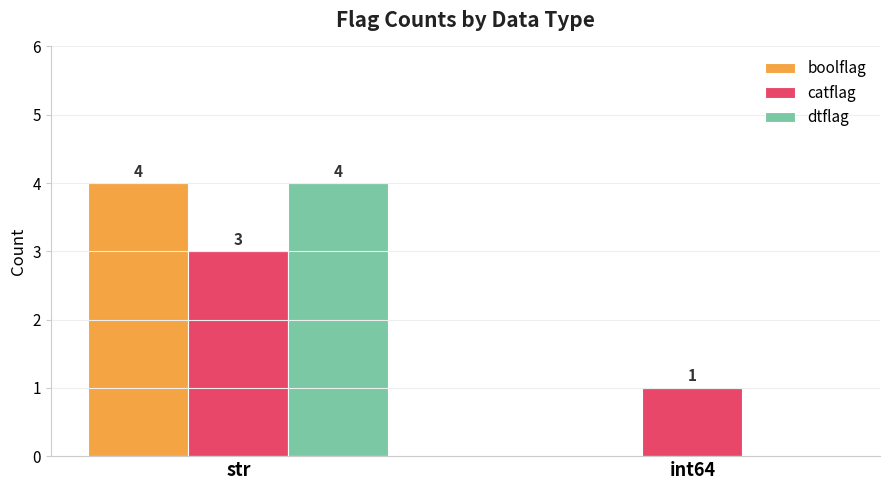

What is the sum of all catflag values?

4